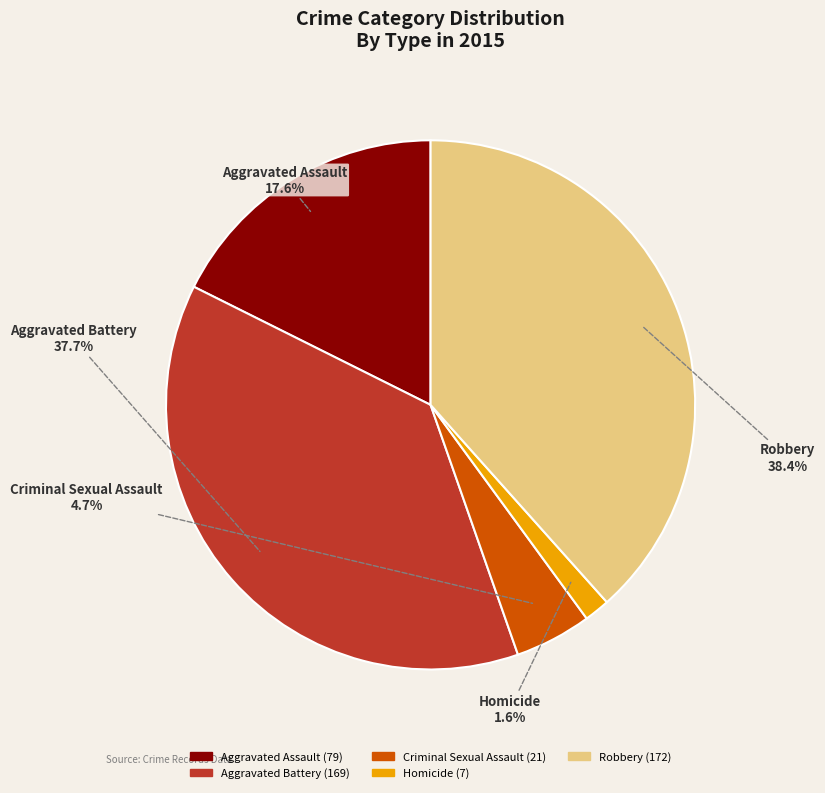

What is the ratio of the value at Aggravated Assault to the value at Robbery?

0.5